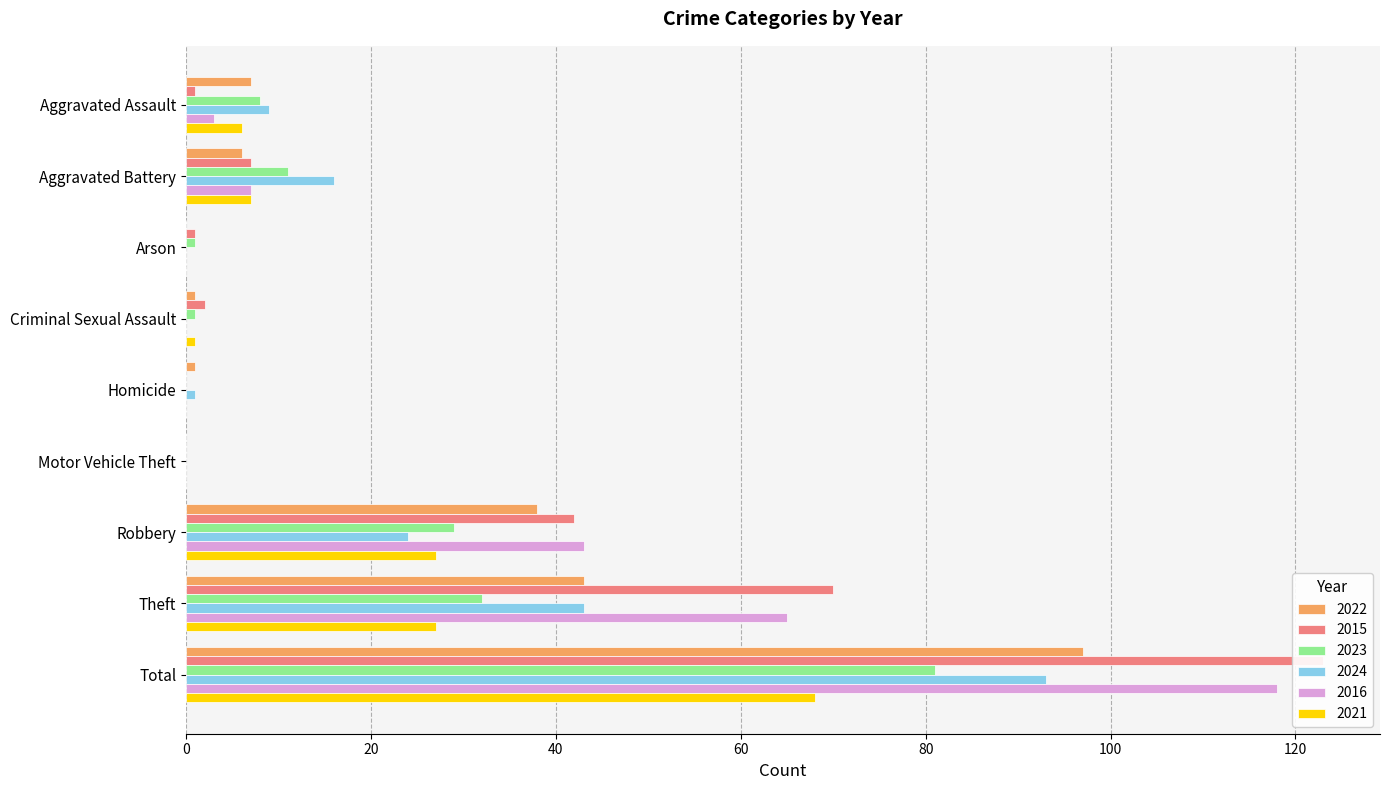

Are the bars grouped side by side (vs. stacked)?

Yes